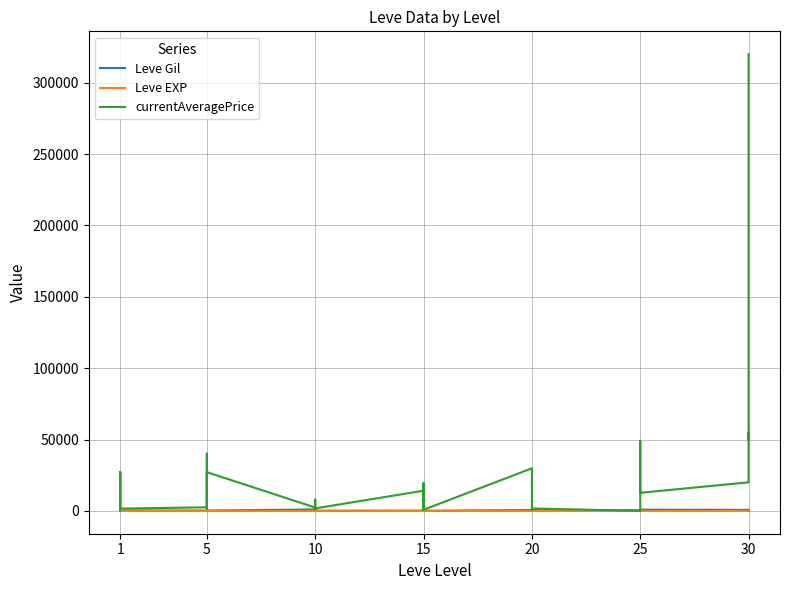

The currentAveragePrice series shows 96590 at 30. True or false?

False